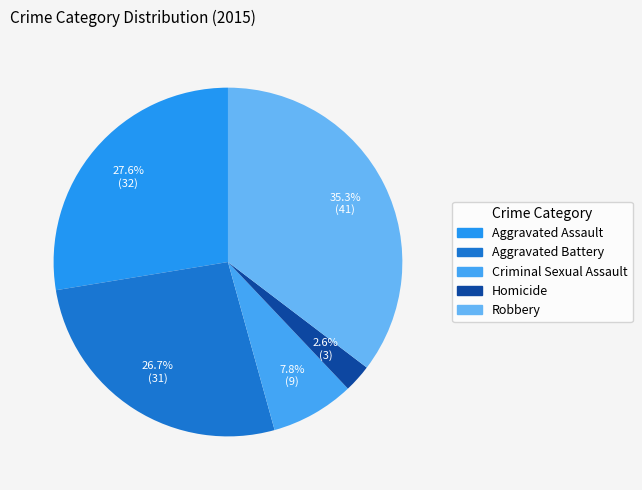

The Criminal Sexual Assault slice represents 1% of the pie. True or false?

False